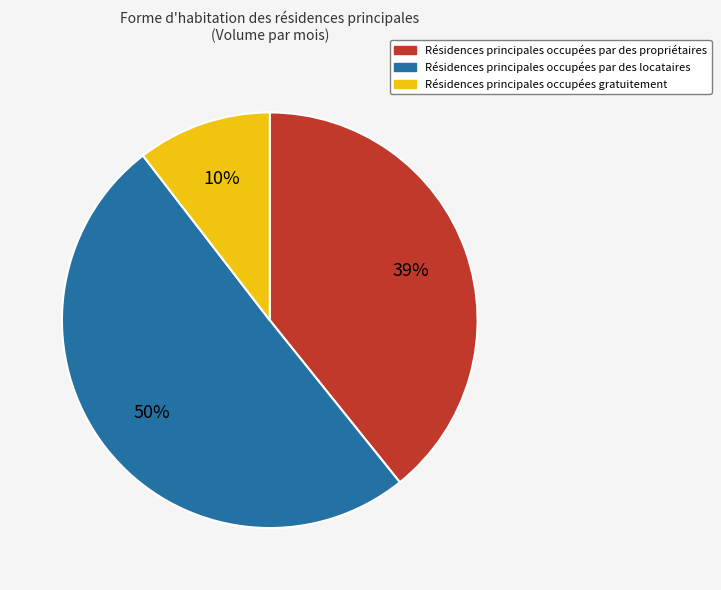

To the nearest percent, what is the average slice percentage?

33%